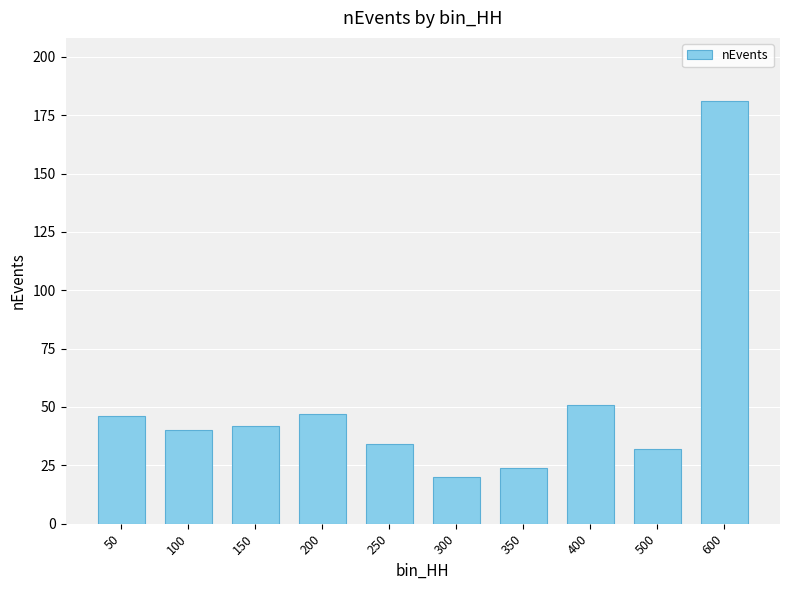

Reading right to left, transcribe all the data shown in this chart.

600=181	500=32	400=51	350=24	300=20	250=34	200=47	150=42	100=40	50=46